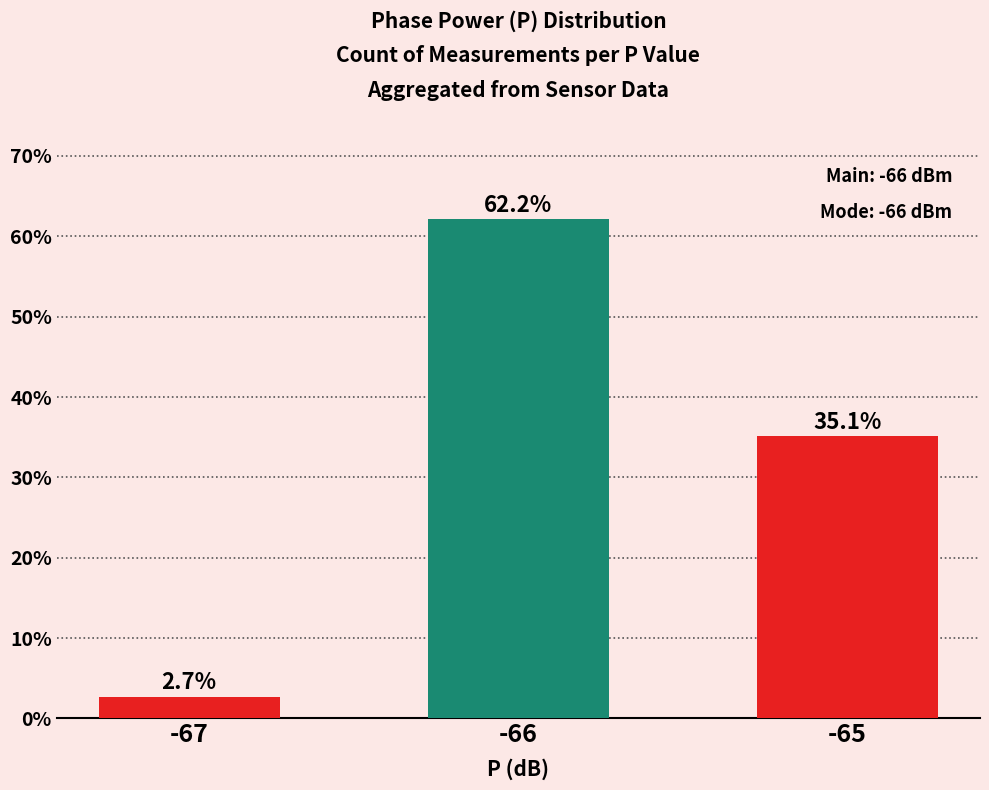

What is the greatest value displayed?

62.2